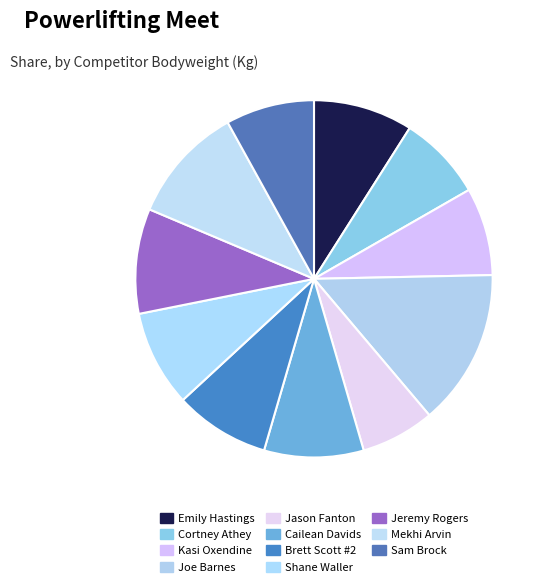

What is the largest slice in the pie chart?

Joe Barnes